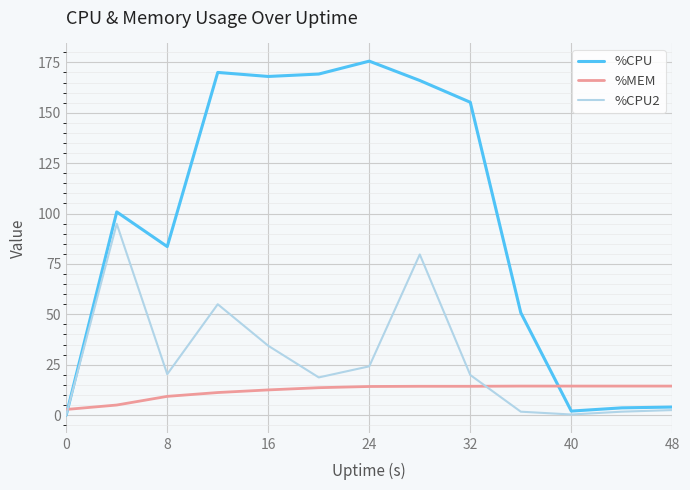

Which series ends up on top after the final intersection of %MEM and %CPU?

%MEM